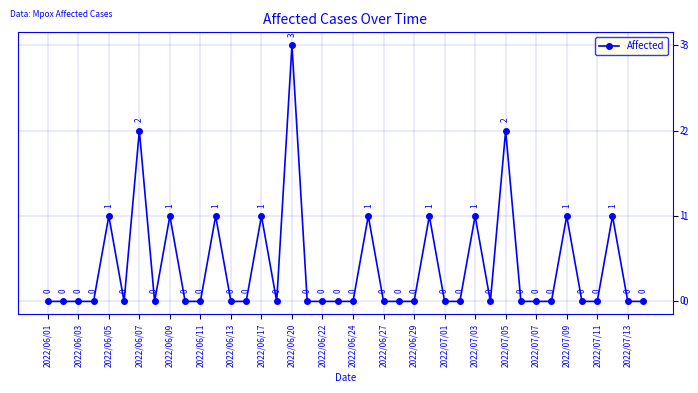

What is the maximum value shown in the chart?

3